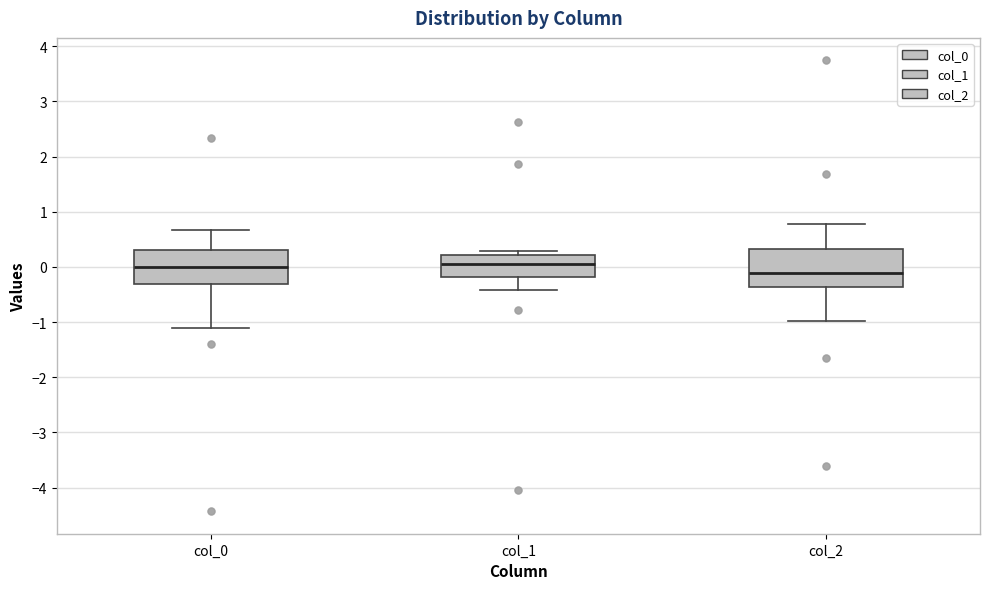

Where does the lower whisker of the box for col_0 end on the y-axis? The values are not printed on the chart, so give them approximately, as read against the axis.

-1.1